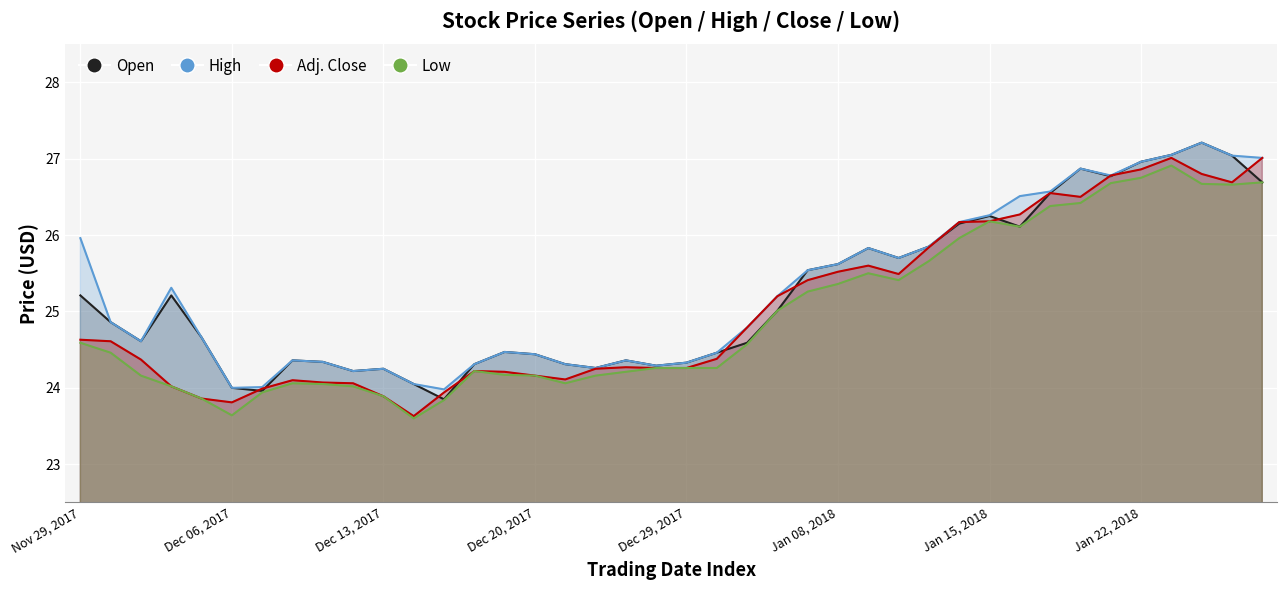

What is the value of the Low point at the 23rd from the left?

24.6